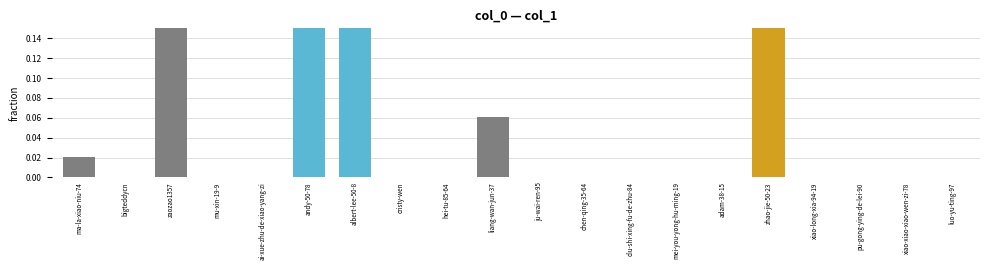

At which label is the value closest to 0?

bigteddycn